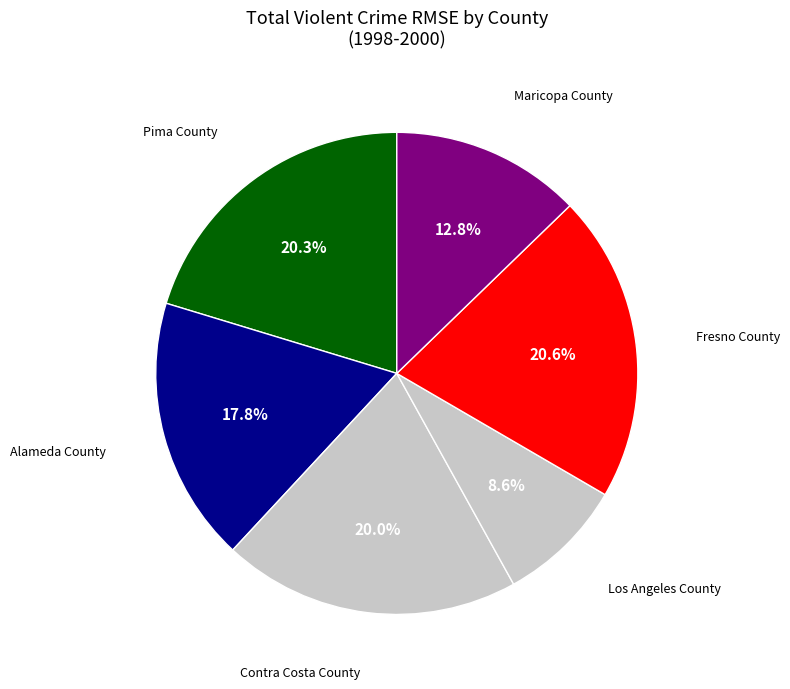

Count the number of slices in the pie.

6